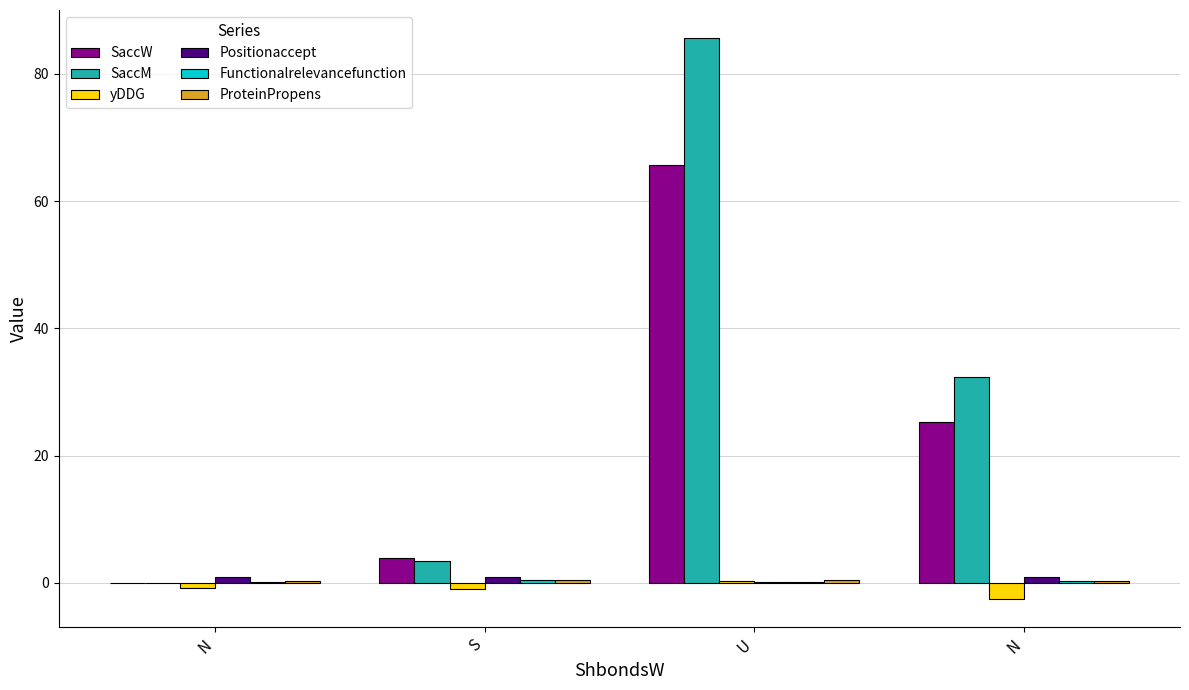

Rank the series by their maximum value, from lowest to highest.

yDDG, Functionalrelevancefunction, ProteinPropens, Positionaccept, SaccW, SaccM